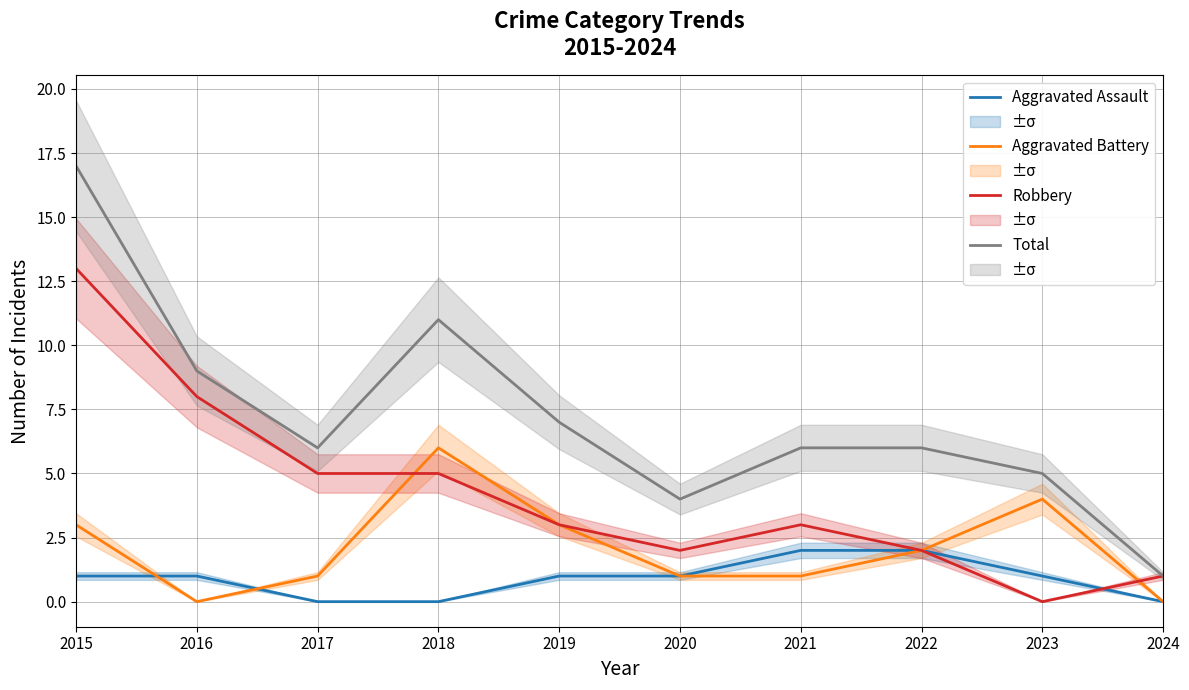

Where is the first local maximum for Total?

2018